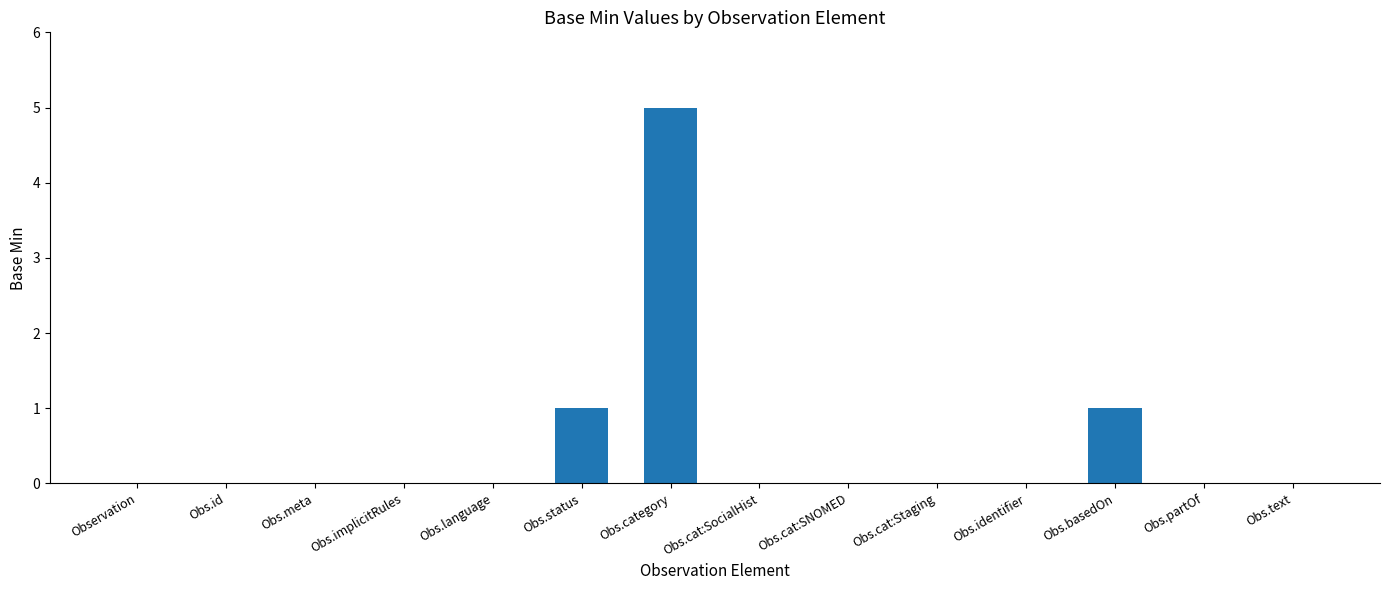

Is it true that the value at Obs.identifier is 0?

True